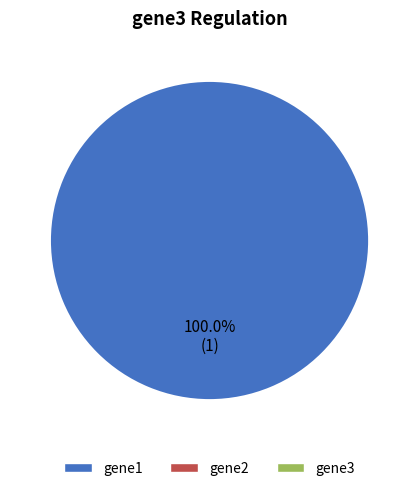

Is there any slice that represents more than half of the pie?

Yes